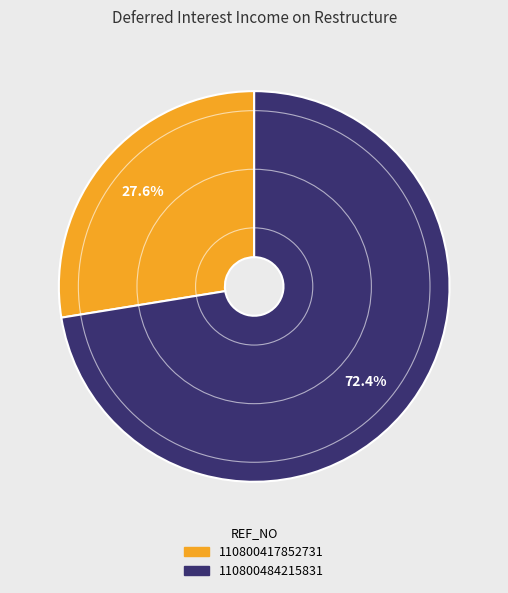

To the nearest percent, what percentage of the pie is 110800417852731?

28%